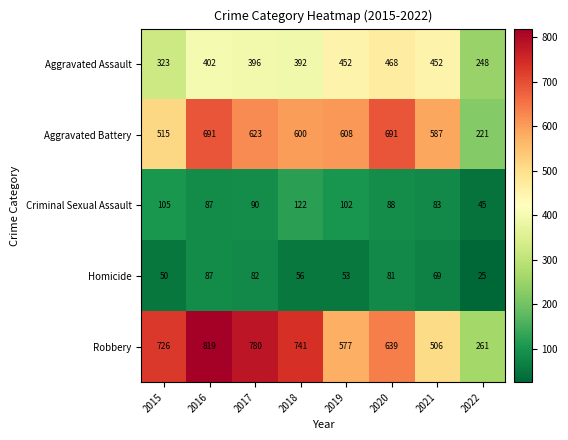

What is the total value across all series at 2015?

1719